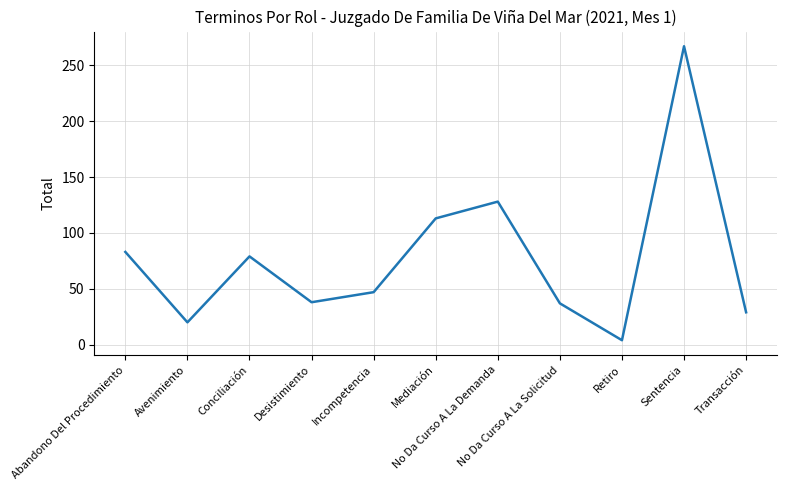

True or false: the data shows 128 at No Da Curso A La Demanda.

True